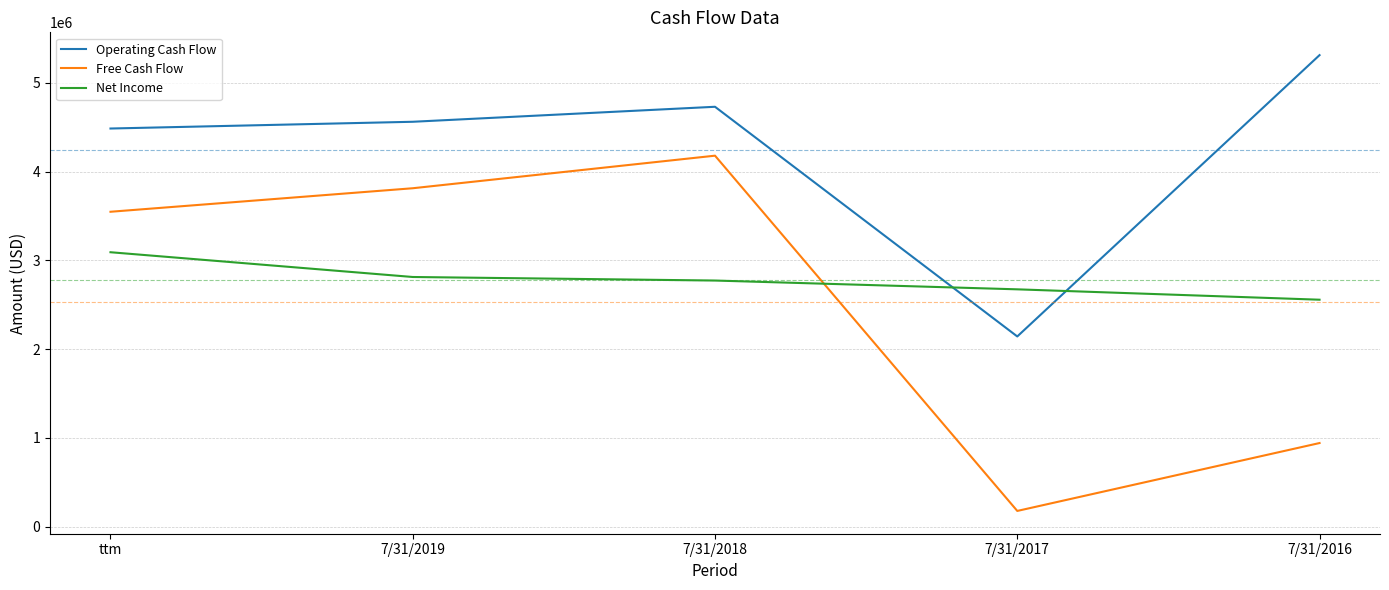

What is the sum of all Free Cash Flow values?

12660000